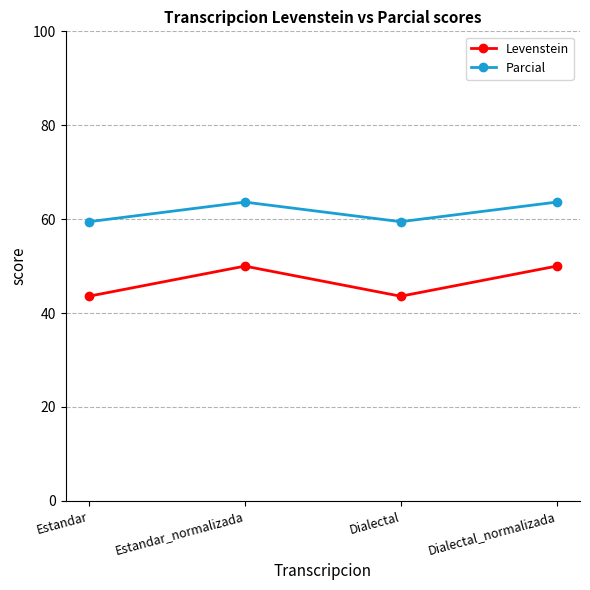

Which series has the largest total across all categories?

Parcial